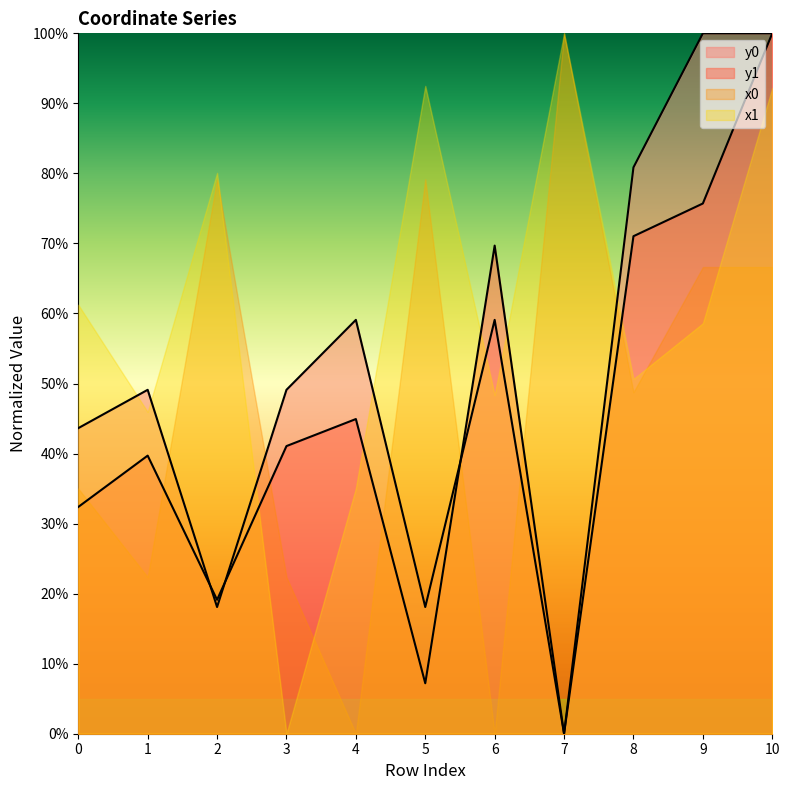

Where is y1 nearest to the value 50?

4